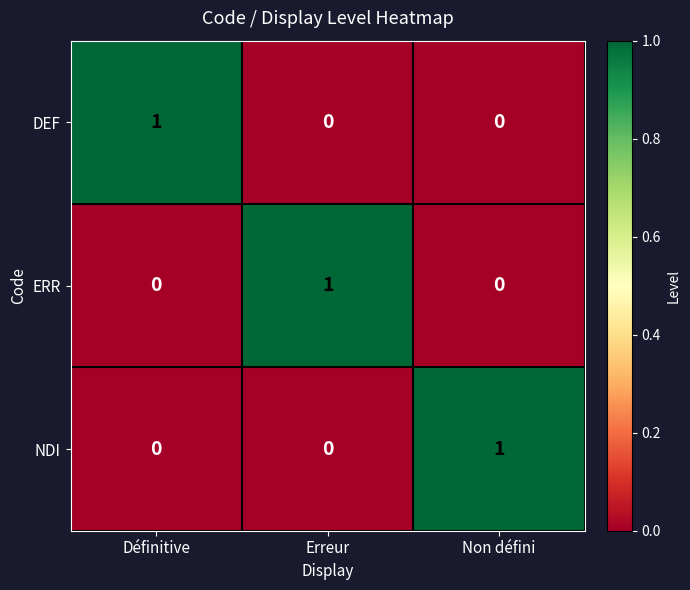

True or false: DEF has a value of 0 at Erreur.

True